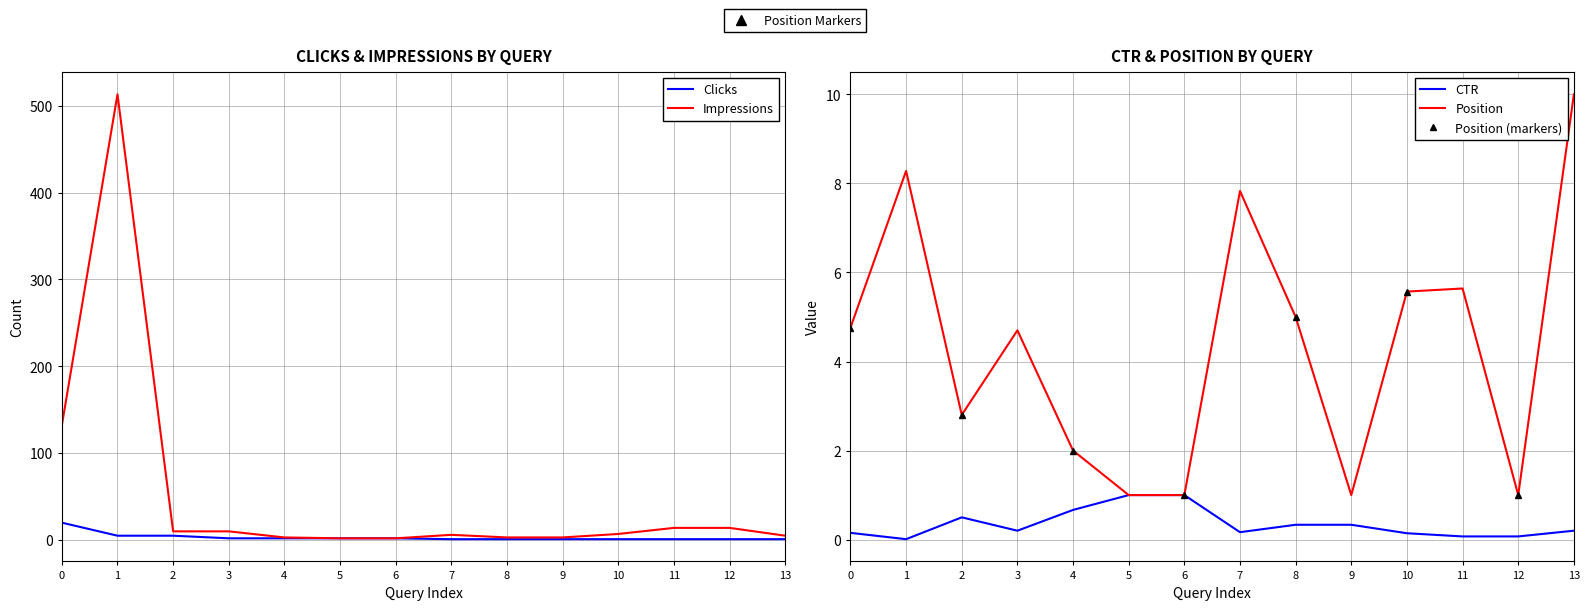

Does the chart have visible grid lines?

Yes